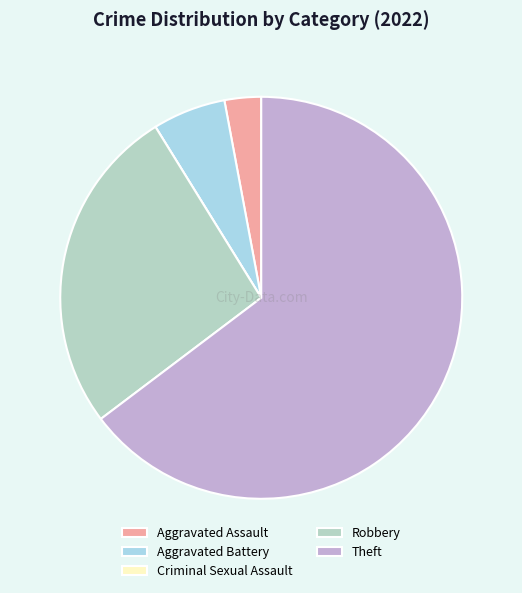

What portion of the pie excludes Robbery?

73.5%